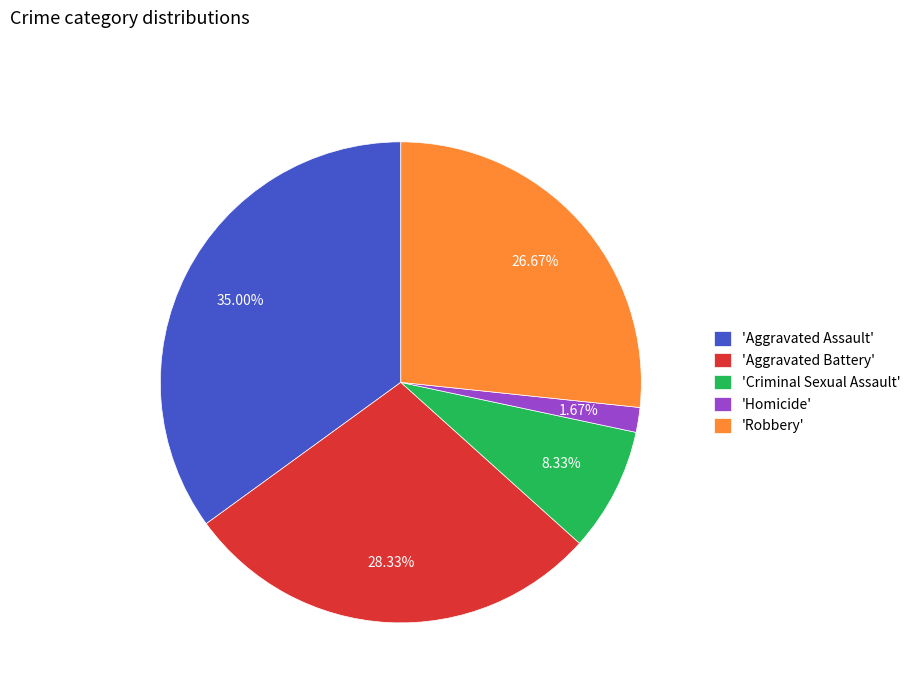

Count the number of slices in the pie.

5